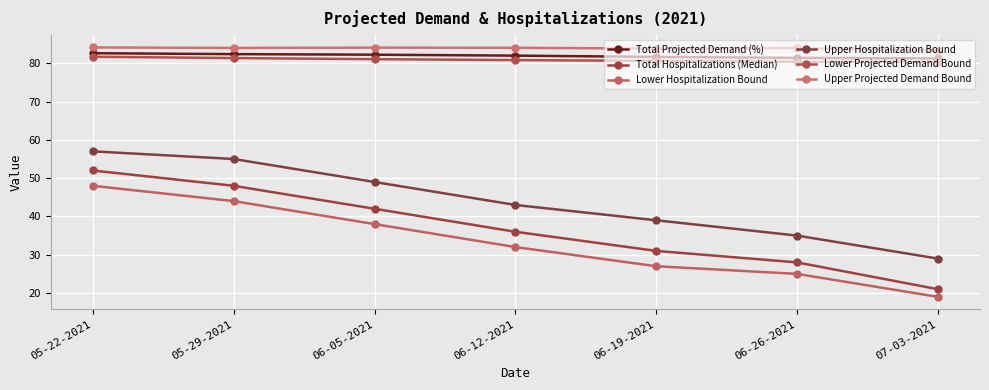

True or false: Lower Projected Demand Bound and Total Projected Demand (%) cross at least once.

False